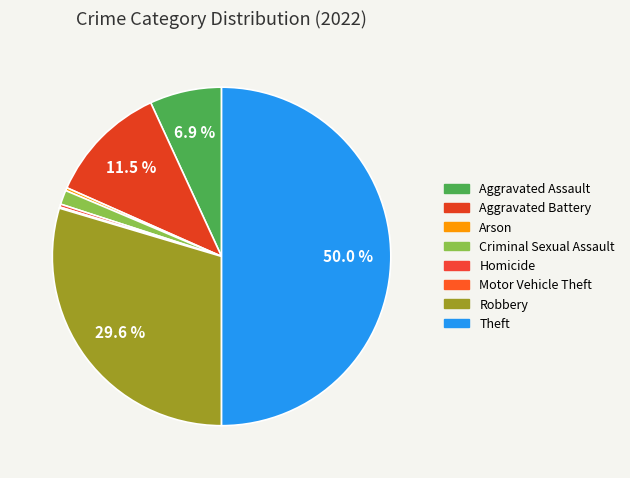

To the nearest percent, what is the combined percentage of Motor Vehicle Theft and Aggravated Battery?

12%